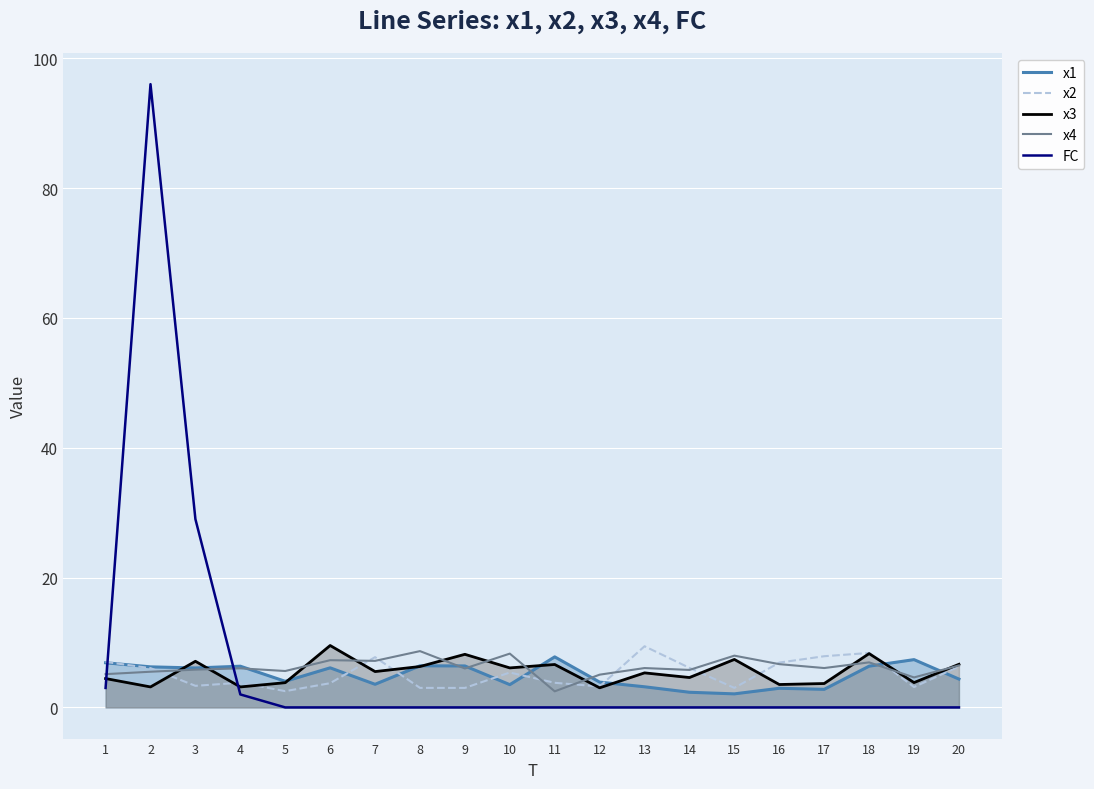

Rank the series by their maximum value, from lowest to highest.

x1, x4, x2, x3, FC